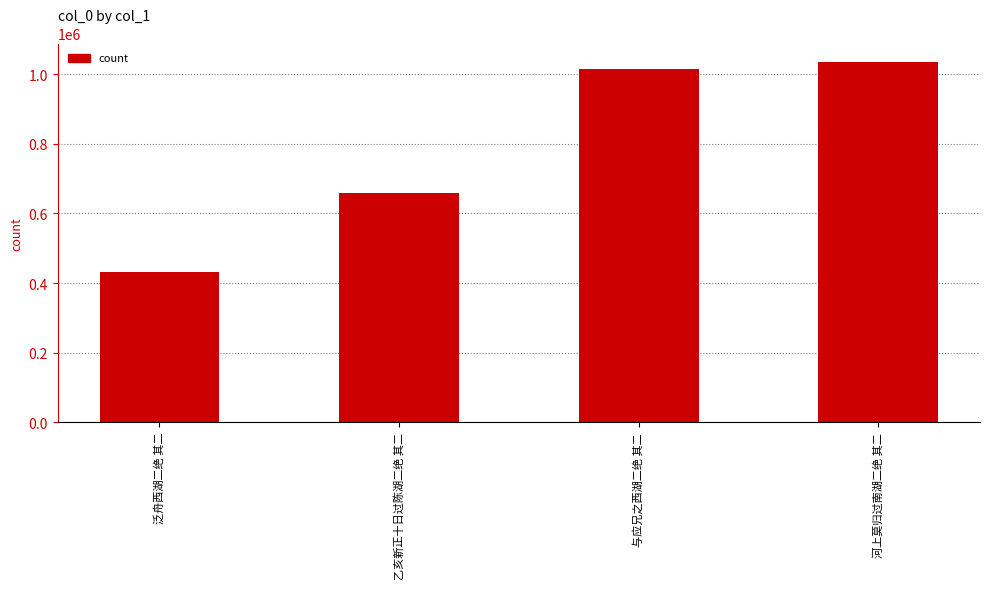

What is the minimum value shown in the chart?

430561